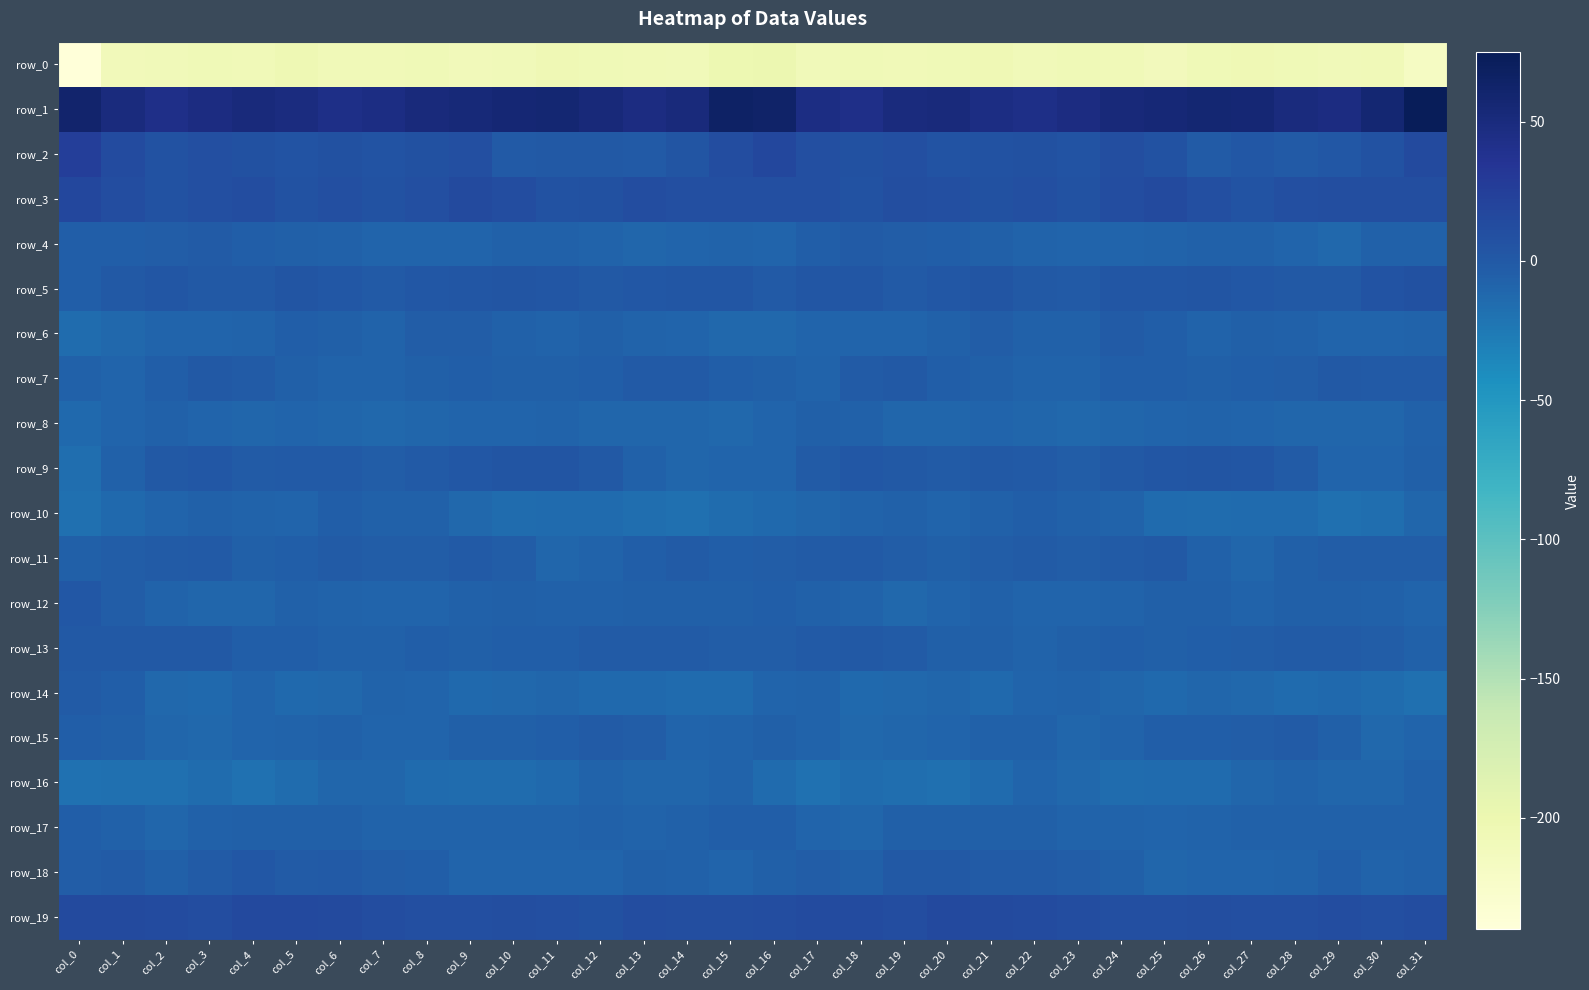

The value of row_4 at col_14 is -9.2. True or false?

True